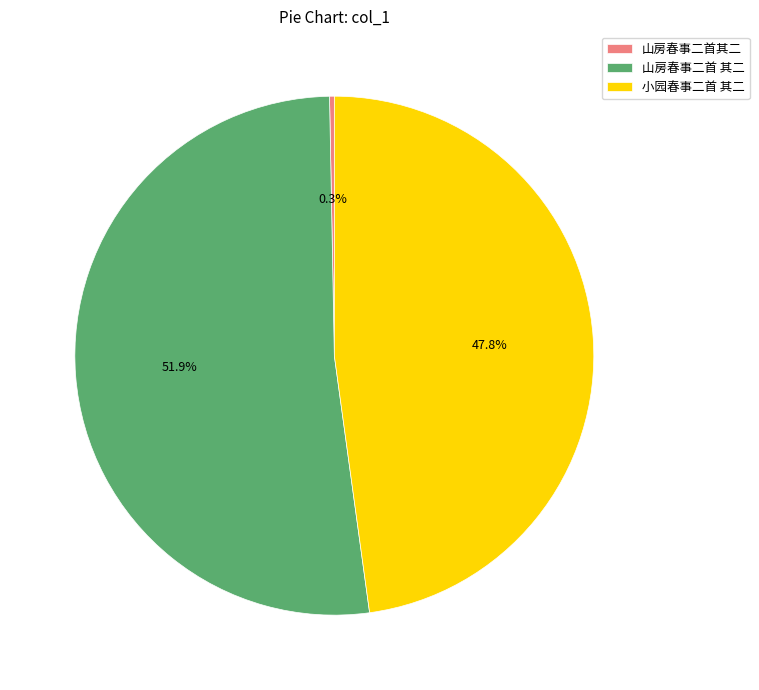

Rank the categories by value from lowest to highest.

山房春事二首其二, 小园春事二首 其二, 山房春事二首 其二